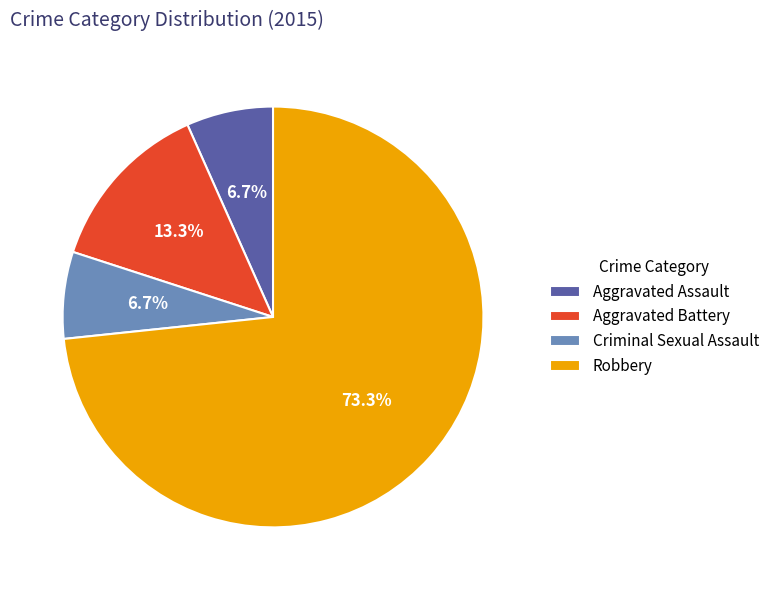

How much of the chart is everything except Robbery?

26.7%